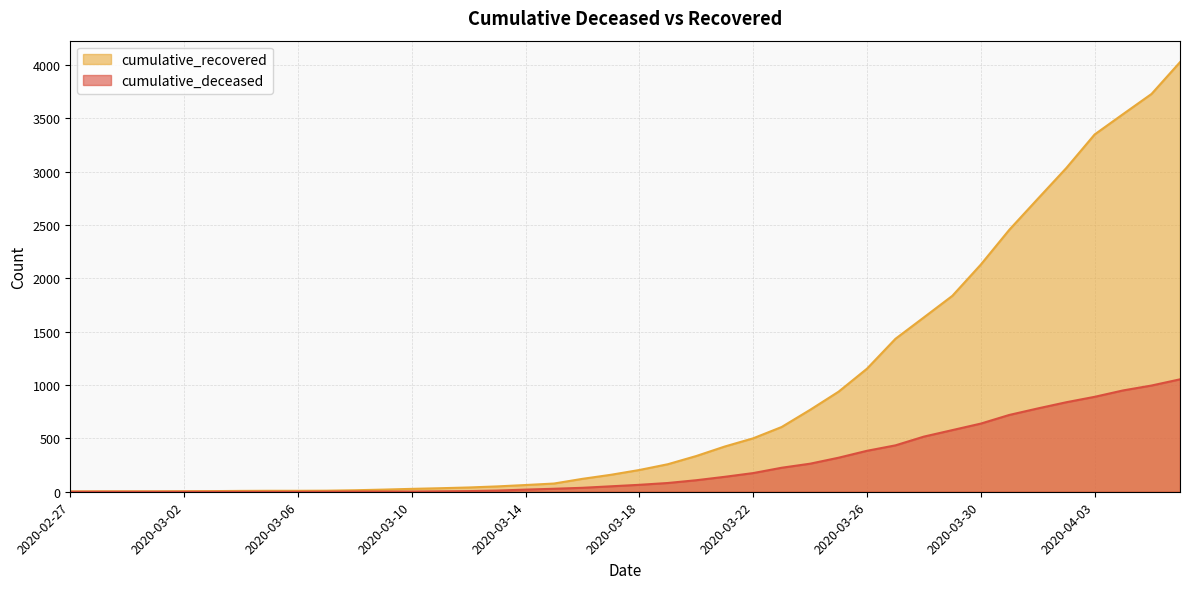

What position from the right is 2020-02-29?

38